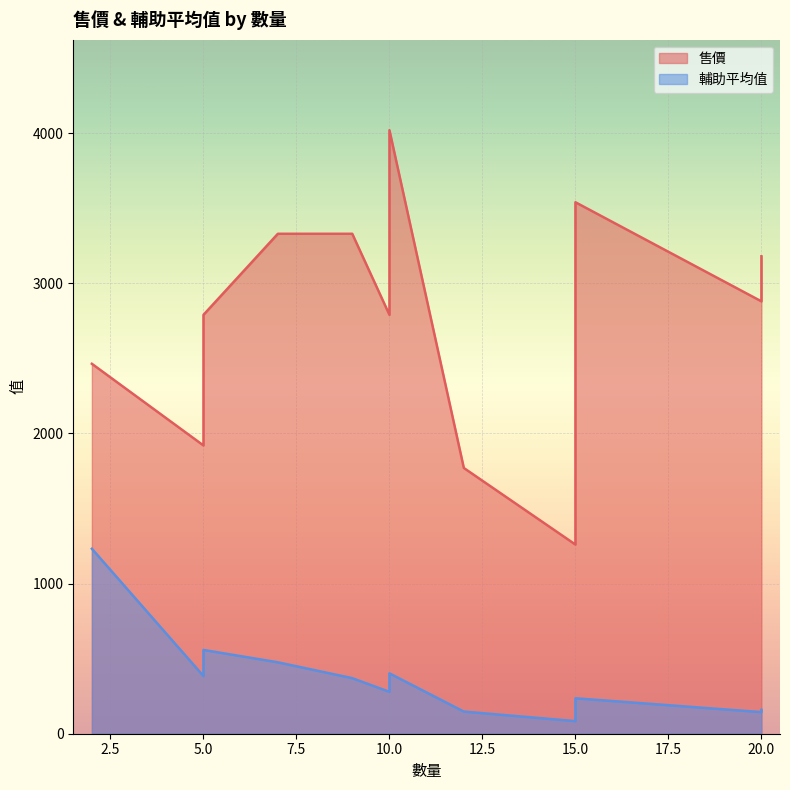

What is the difference between the second highest and minimum values in the 售價 series?

2280.0